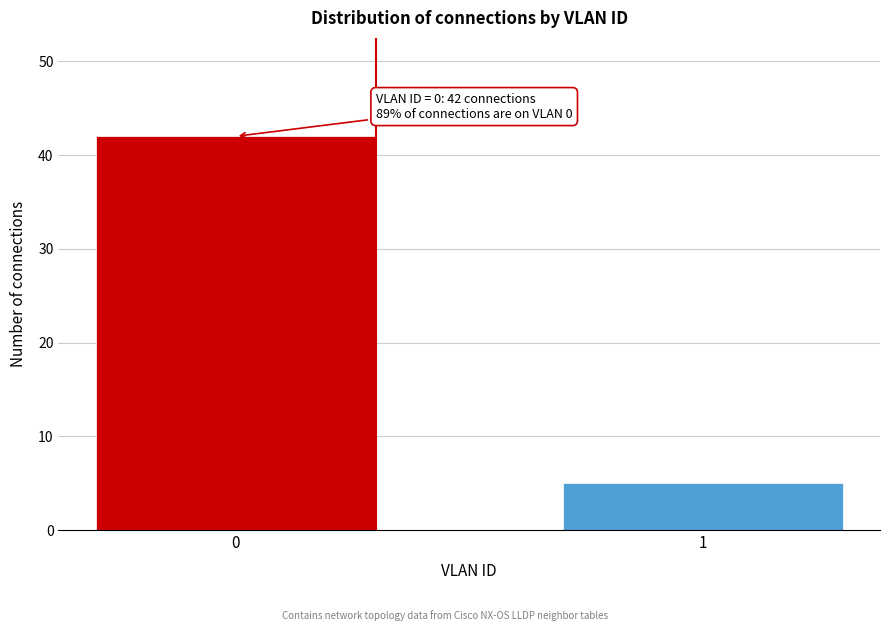

Reading right to left, transcribe all the data shown in this chart.

1=5	0=42